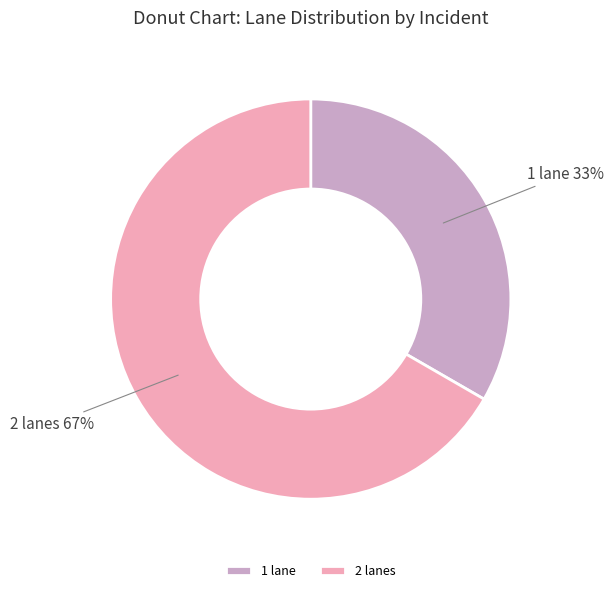

Which category accounts for the majority?

2 lanes